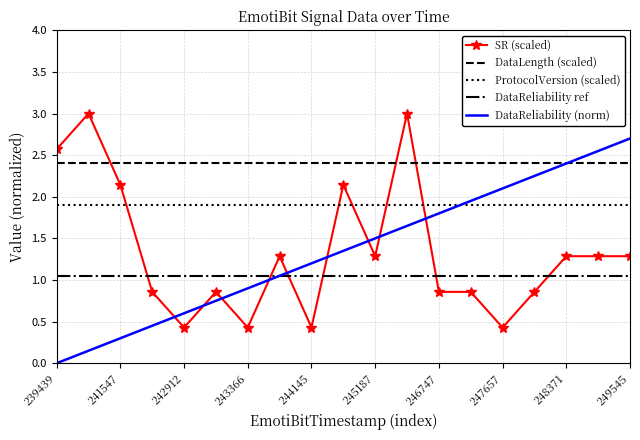

Which series has the largest total across all categories?

DataLength (scaled)